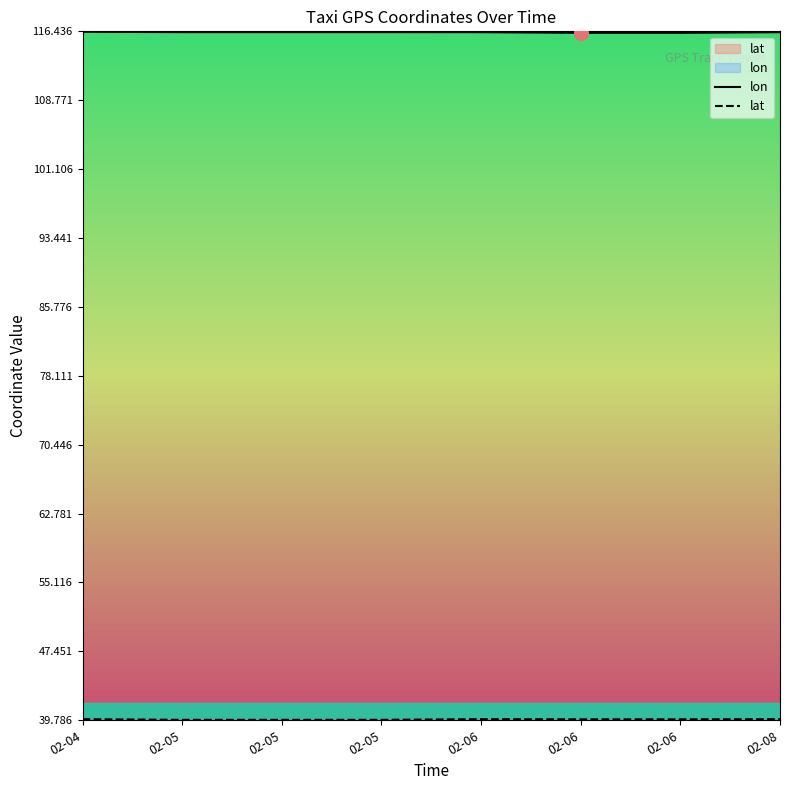

Count the number of categories in the chart.

8